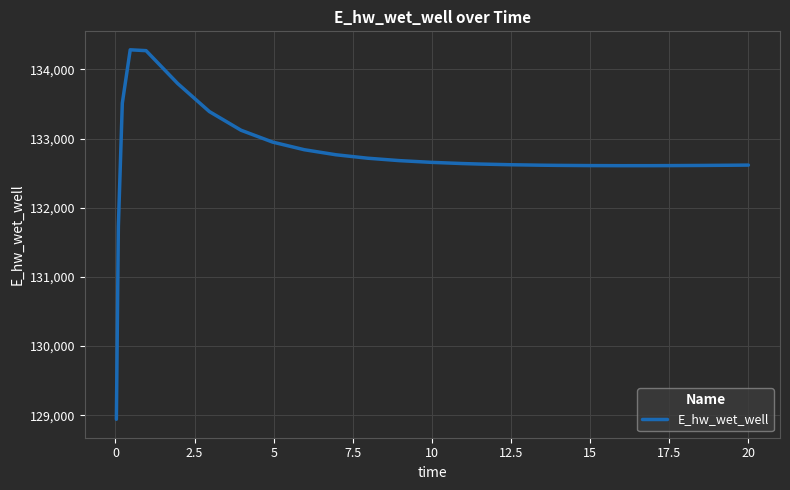

What is the difference between the maximum and minimum values?

5341.1